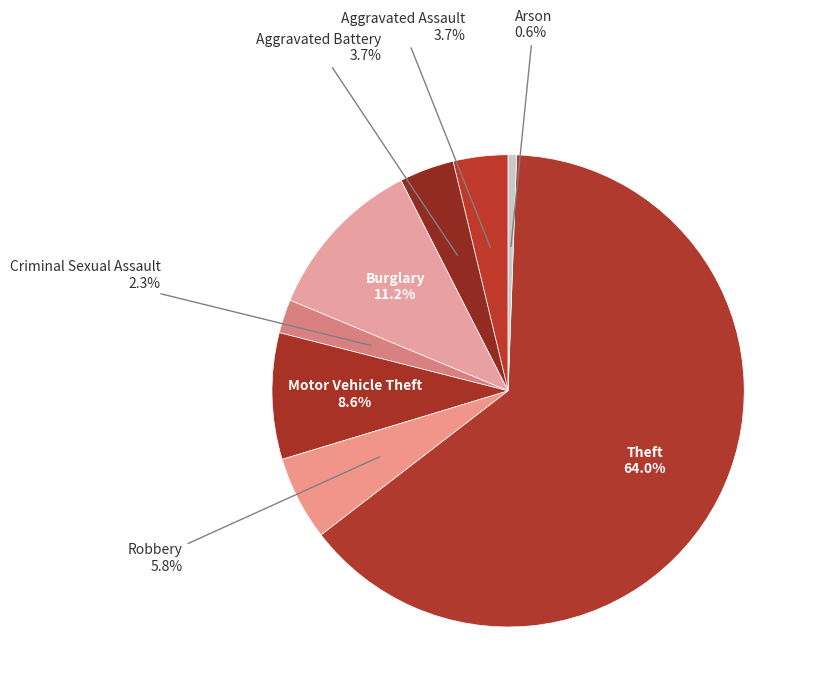

Approximately how many times larger is the value at Aggravated Assault compared to Arson?

6.5